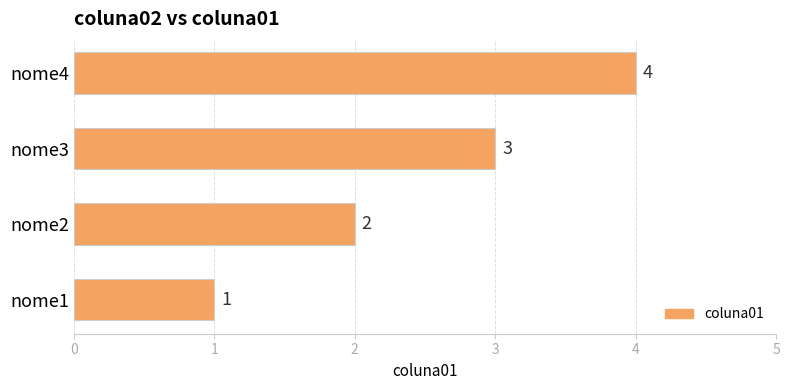

True or false: the data shows 1 at nome1.

True